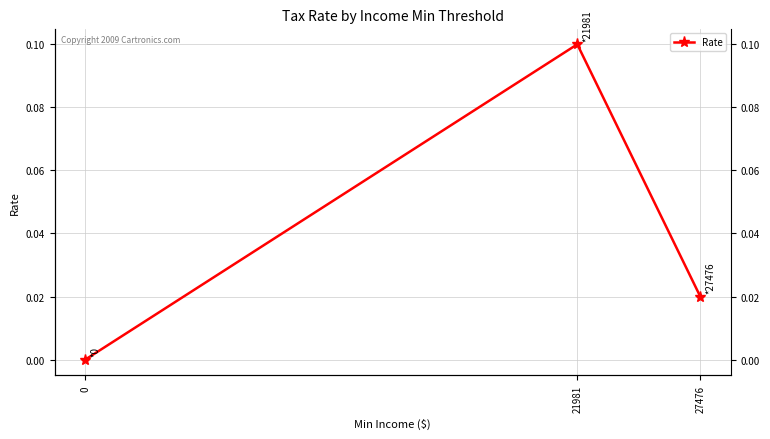

Reading left to right, extract all data points from this chart.

0=0.0	21981=0.1	27476=0.0